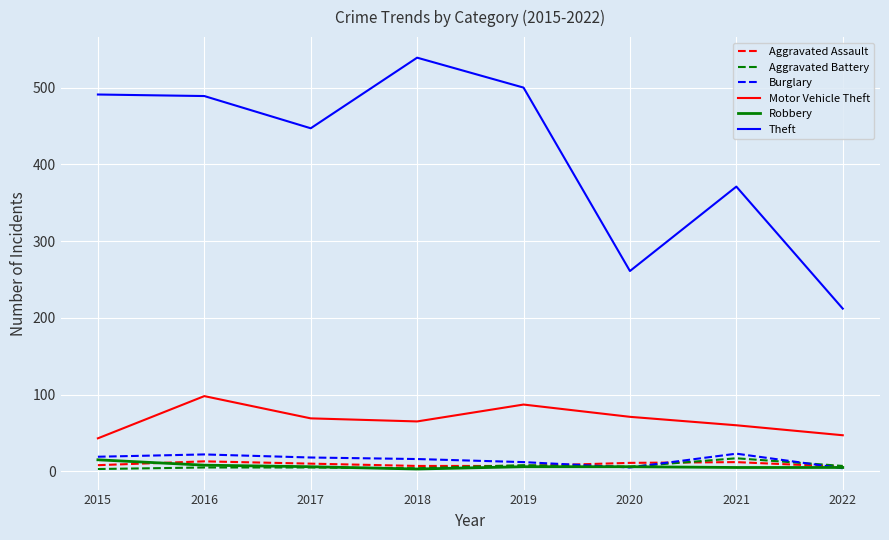

True or false: Burglary and Theft cross at least once.

False